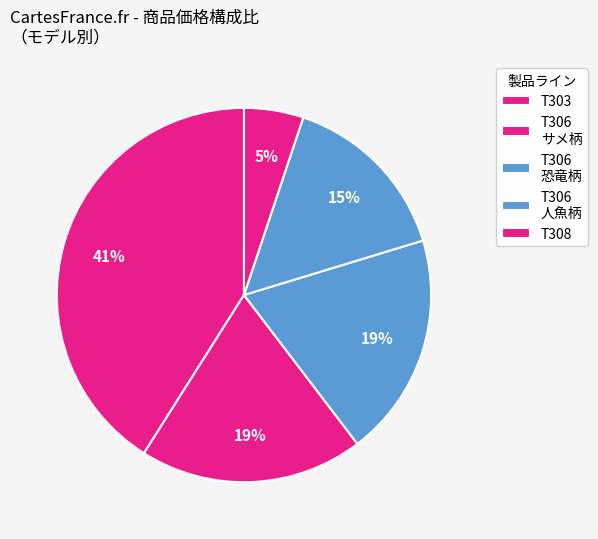

How many slices are in this pie chart?

5